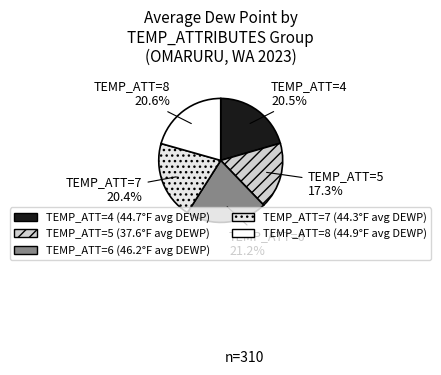

How many slices are in this pie chart?

5